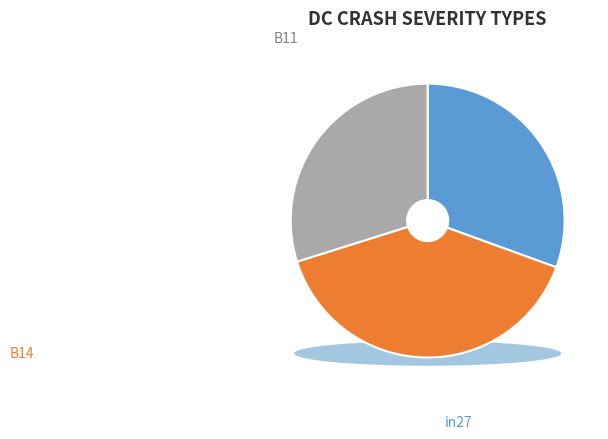

The B54 slice represents 9% of the pie. True or false?

False